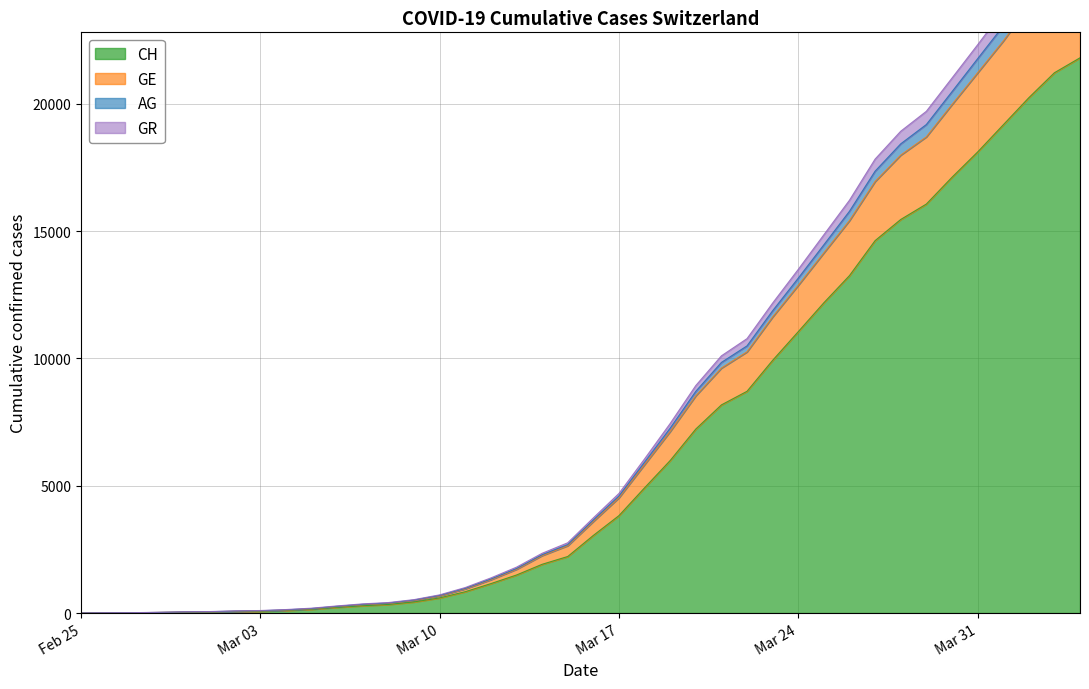

What is the maximum value shown in the chart?

27093